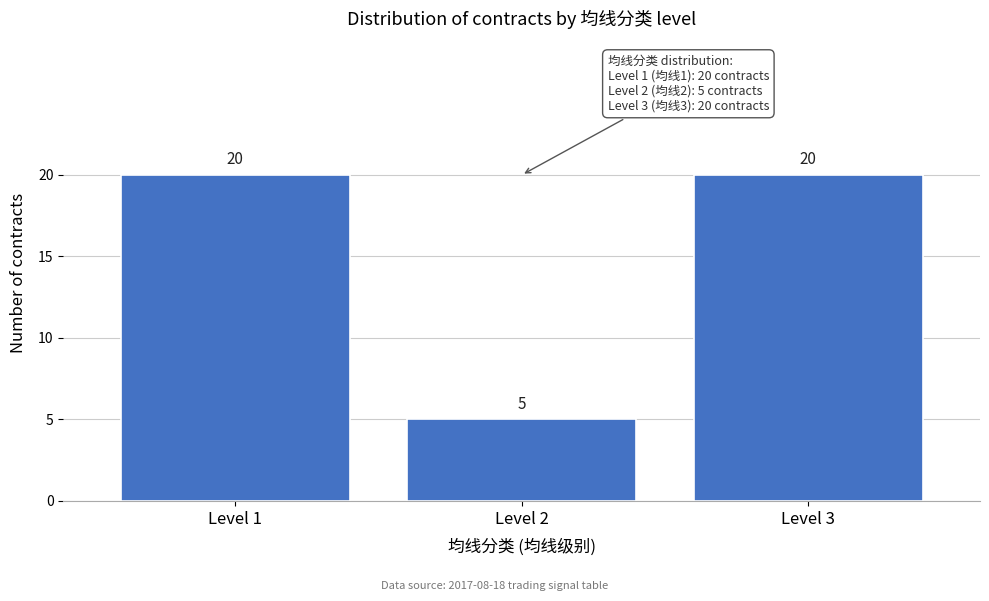

Reading right to left, transcribe all the data shown in this chart.

Level 3=20	Level 2=5	Level 1=20